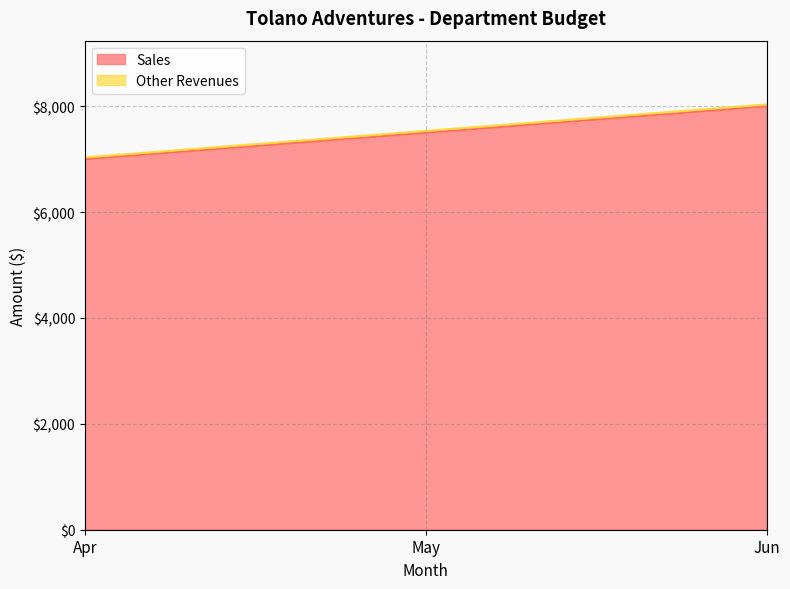

Count the number of values greater than 7500.

1